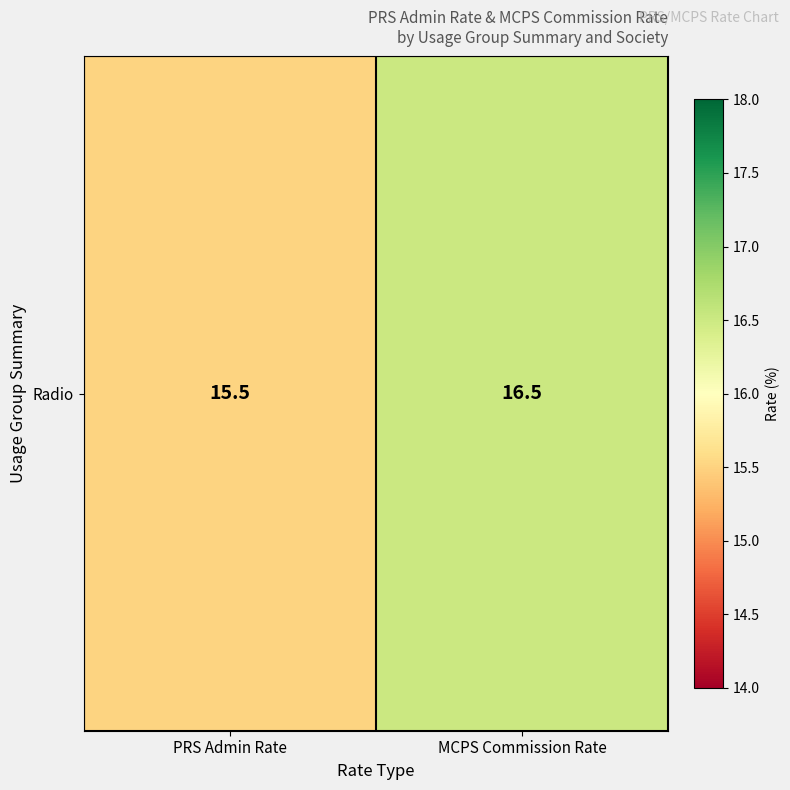

At which category does the chart reach its peak across all series?

MCPS Commission Rate